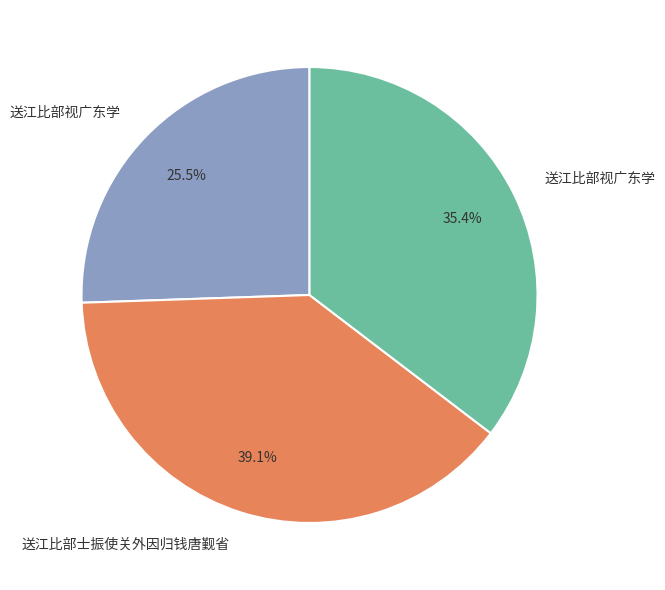

To the nearest percent, what is the average slice percentage?

33%